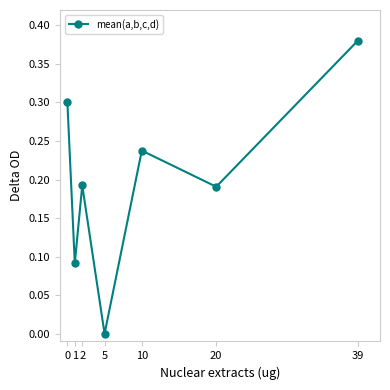

The chart shows a value of 0.6 at 39. True or false?

False